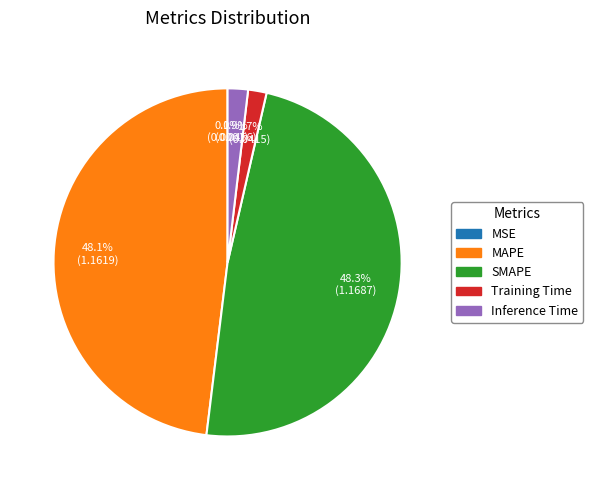

What percentage is NOT represented by SMAPE?

51.7%